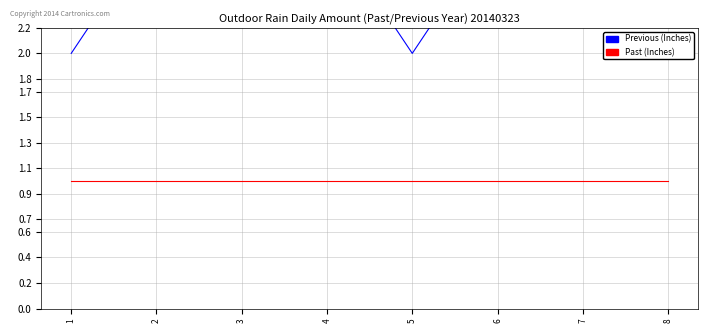

True or false: Previous (Inches) and Past (Inches) intersect in this chart.

False